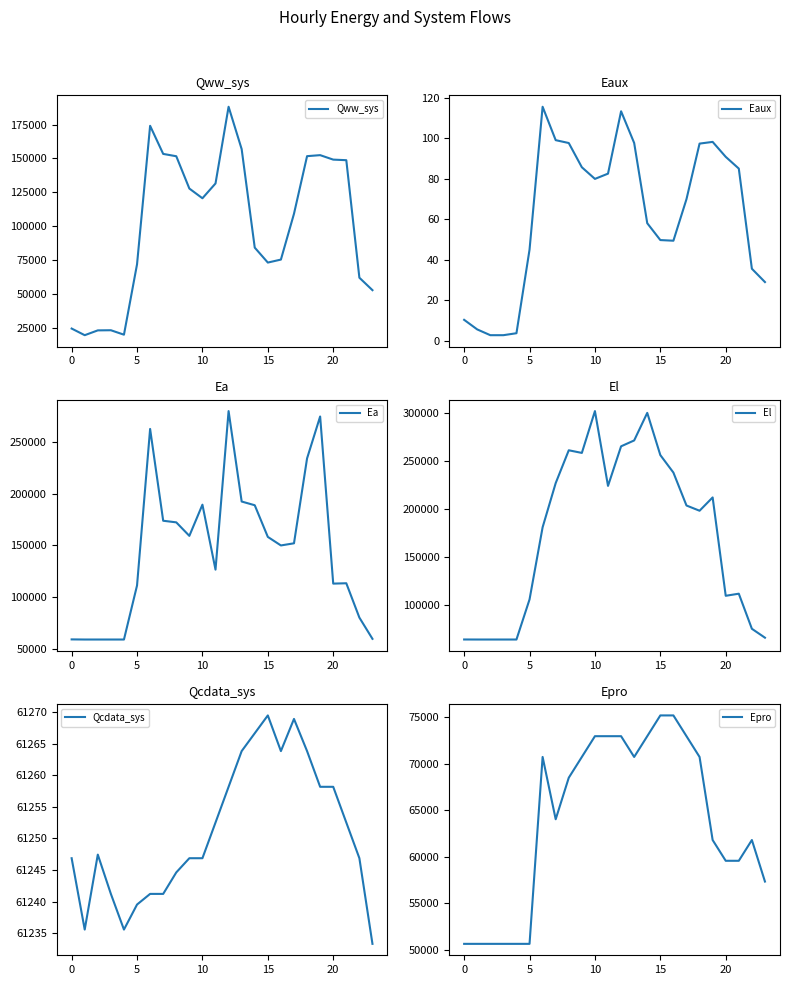

What is the label of the 21st point from the left?

20